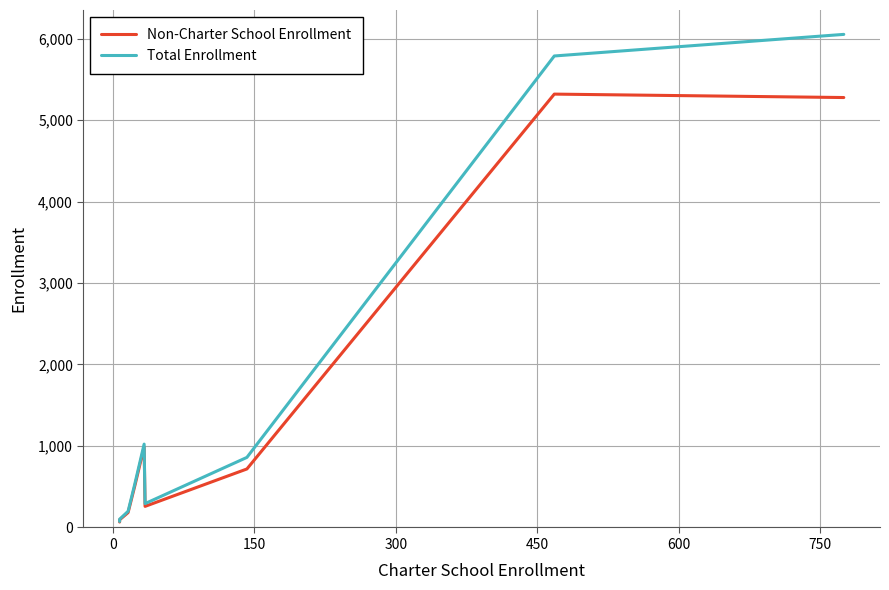

What position from the right is 0?

8